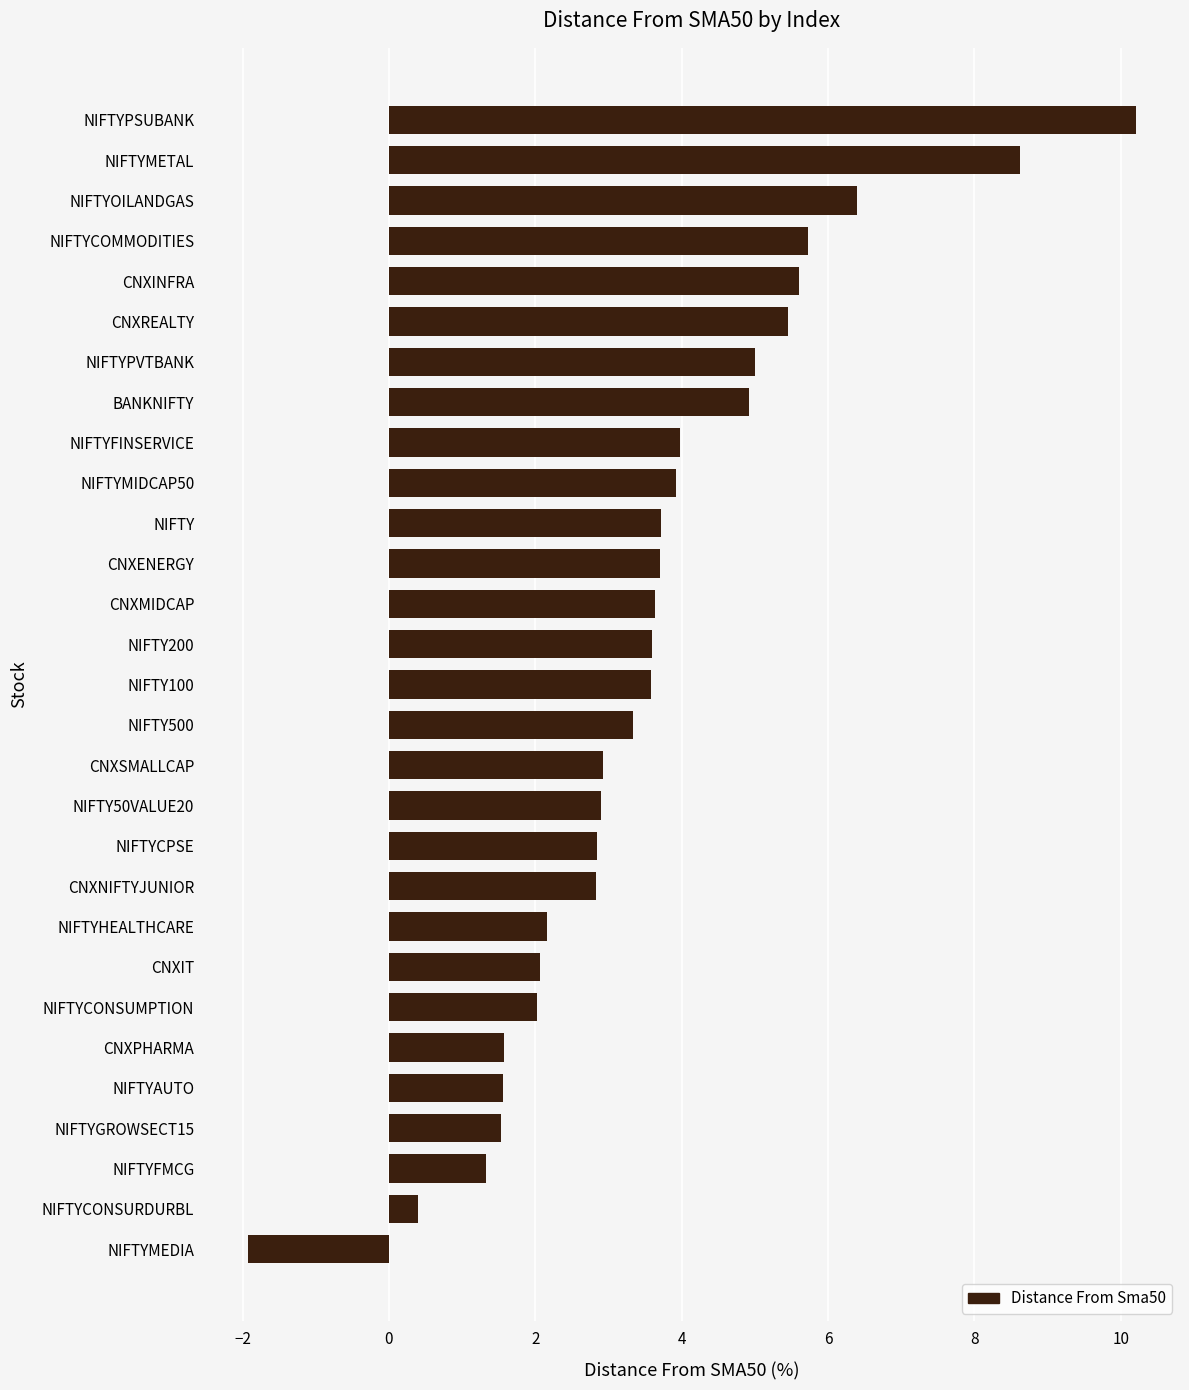

The chart shows a value of 8.6 at NIFTYMETAL. True or false?

True